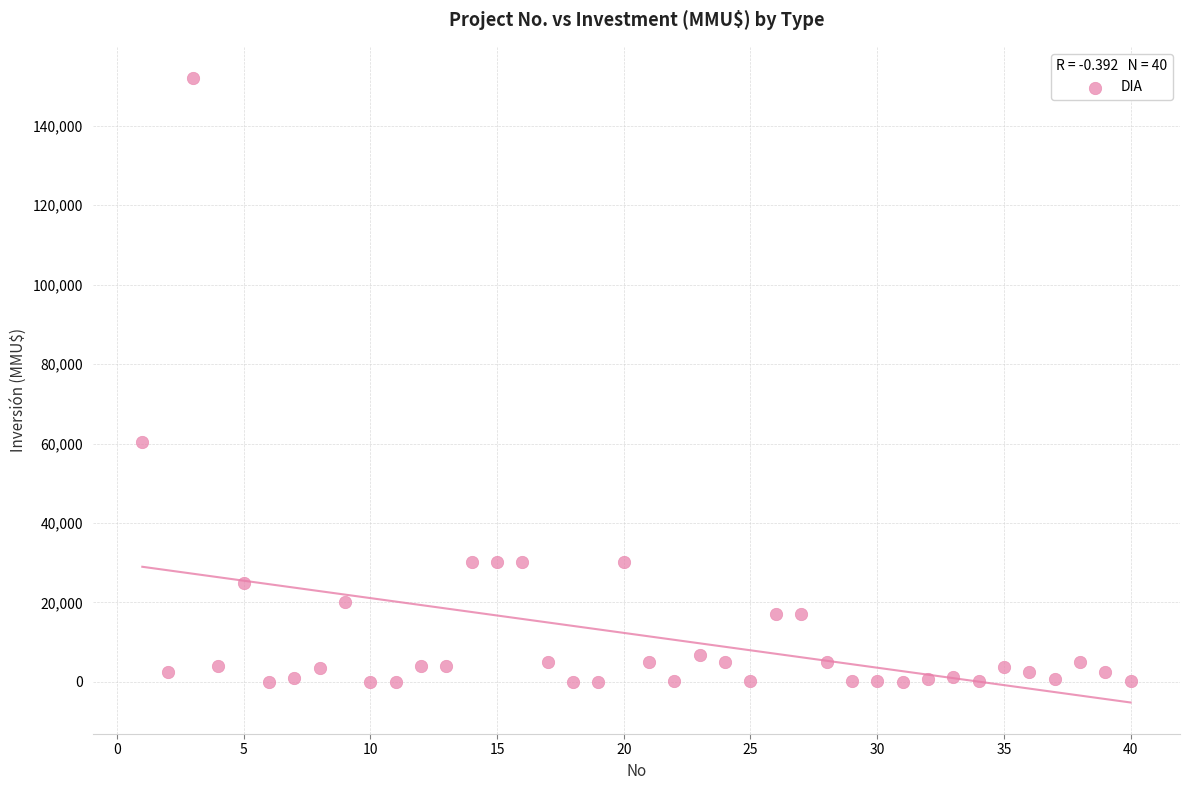

What is the range of Y values (max minus min)?

152000